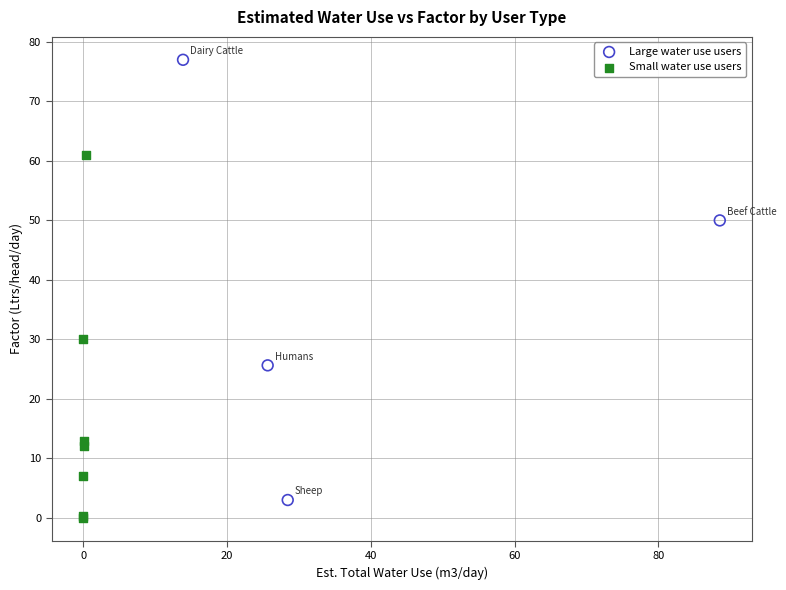

Which series contains the highest Y value?

Large water use users